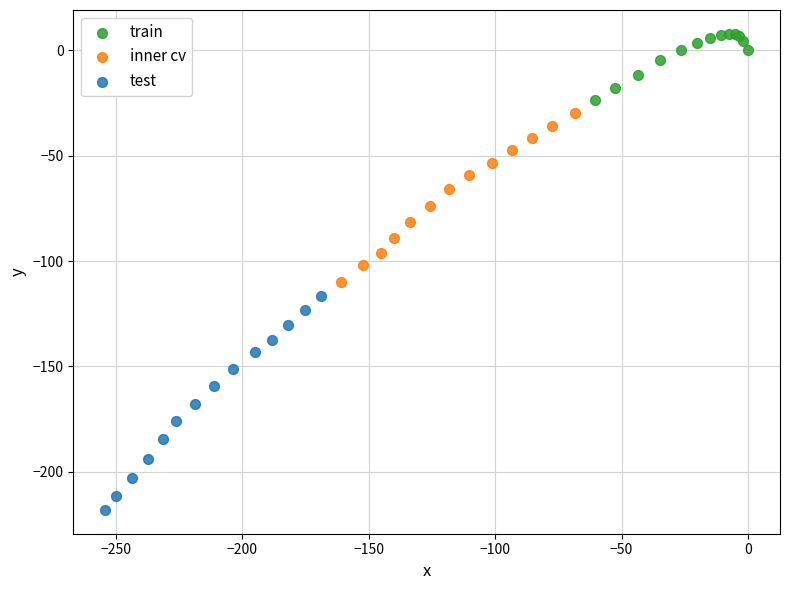

Which series contains the highest Y value?

train